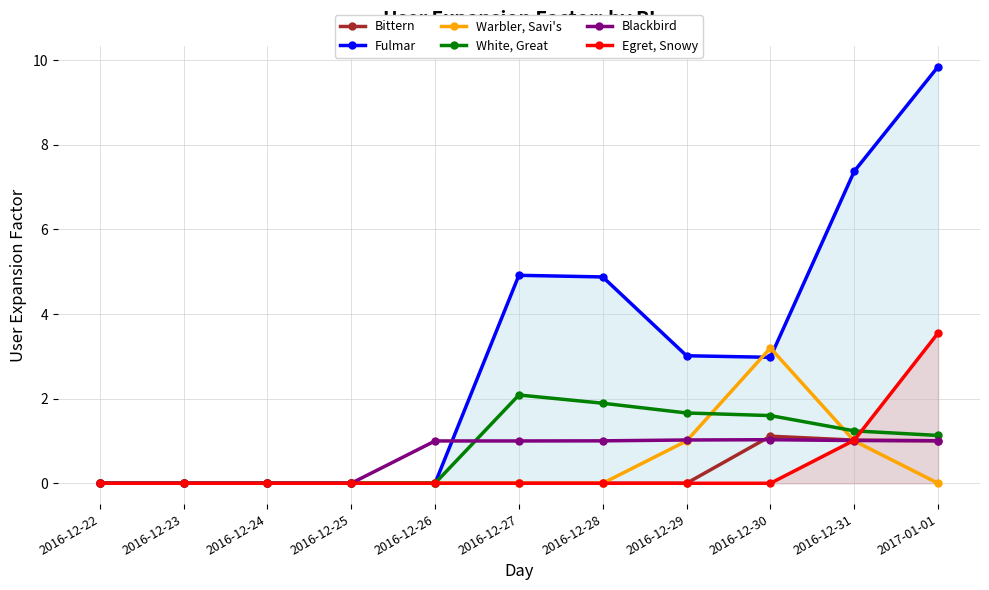

True or false: Blackbird and Egret, Snowy intersect in this chart.

True